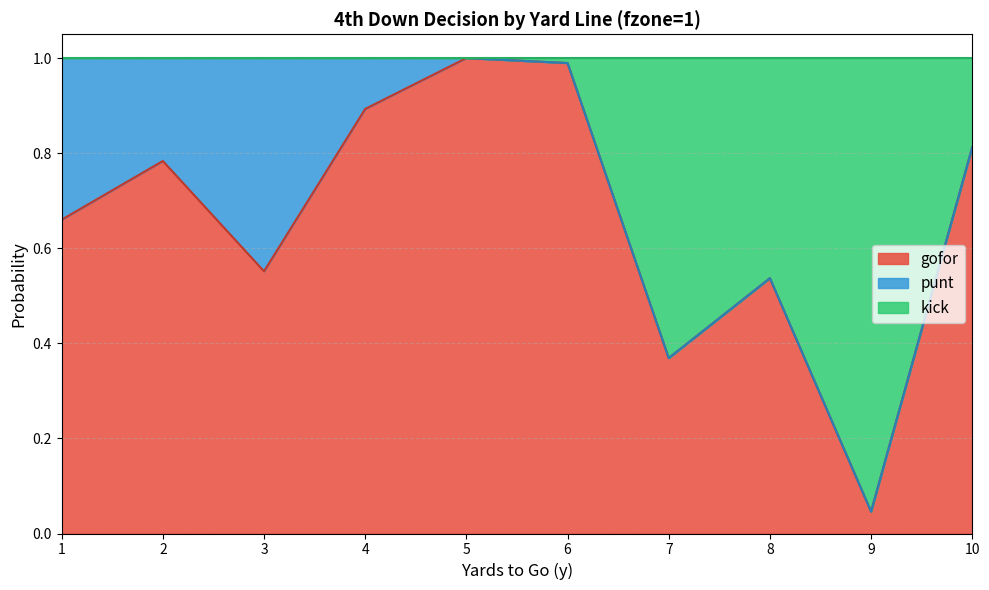

Between 4 and 7, which series saw the biggest shift?

kick